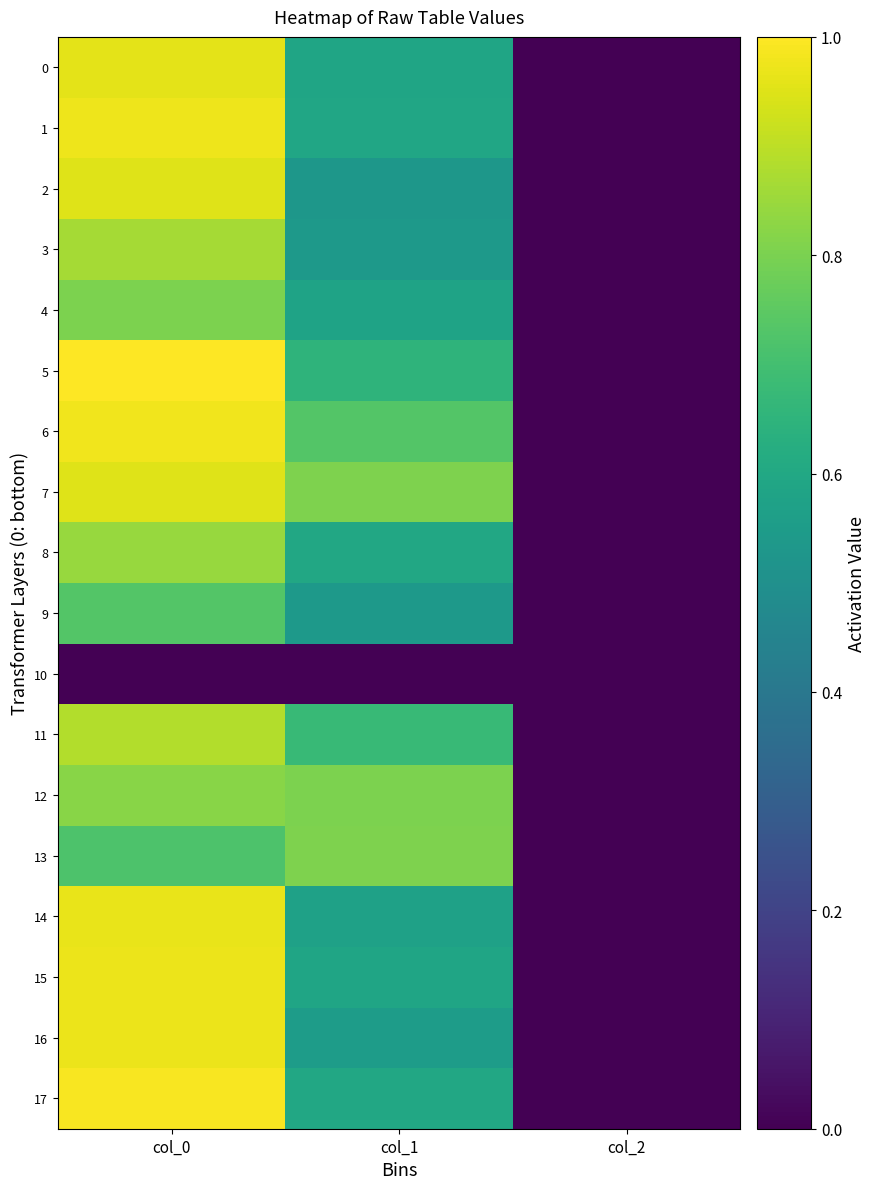

Reading left to right, transcribe all the data shown in this chart.

0: col_0=1.0	col_1=0.6	col_2=0.0
1: col_0=1.0	col_1=0.6	col_2=0.0
2: col_0=1.0	col_1=0.5	col_2=0.0
3: col_0=0.9	col_1=0.5	col_2=0.0
4: col_0=0.8	col_1=0.6	col_2=0.0
5: col_0=1.0	col_1=0.7	col_2=0.0
6: col_0=1.0	col_1=0.7	col_2=0.0
7: col_0=1.0	col_1=0.8	col_2=0.0
8: col_0=0.8	col_1=0.6	col_2=0.0
9: col_0=0.7	col_1=0.5	col_2=0.0
10: col_0=0.0	col_1=0.0	col_2=0.0
11: col_0=0.9	col_1=0.7	col_2=0.0
12: col_0=0.8	col_1=0.8	col_2=0.0
13: col_0=0.7	col_1=0.8	col_2=0.0
14: col_0=1.0	col_1=0.6	col_2=0.0
15: col_0=1.0	col_1=0.6	col_2=0.0
16: col_0=1.0	col_1=0.6	col_2=0.0
17: col_0=1.0	col_1=0.6	col_2=0.0